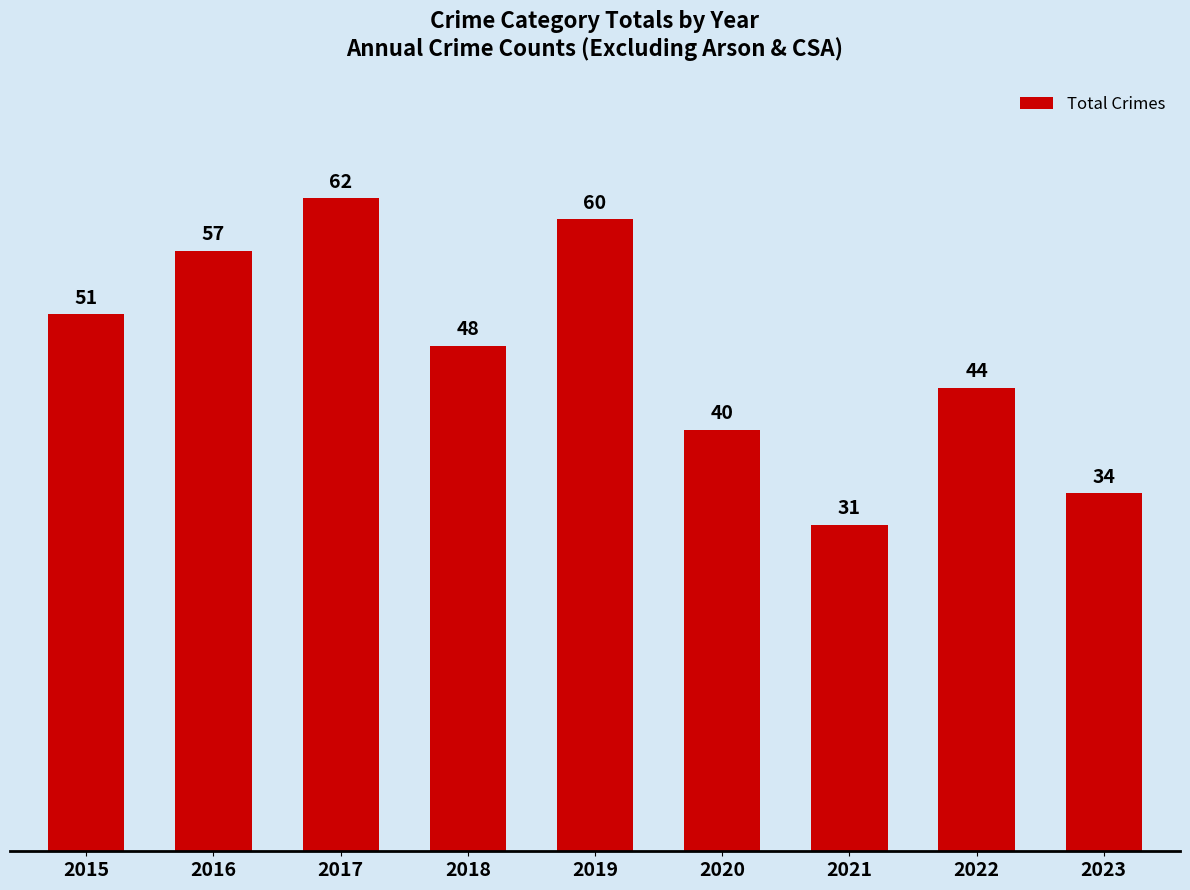

Reading left to right, what are all the values shown in this chart?

51	57	62	48	60	40	31	44	34